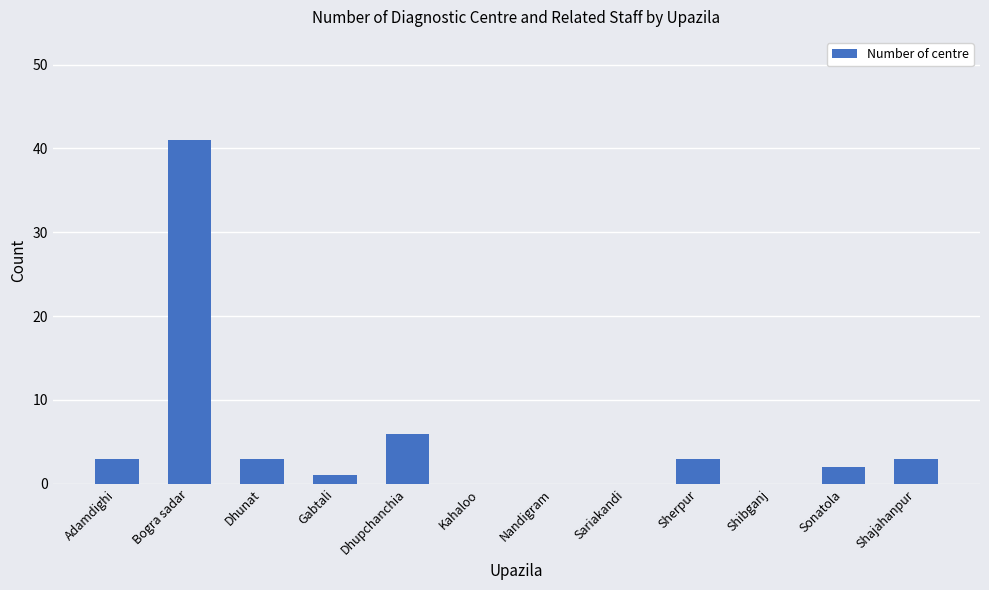

What is the greatest value displayed?

41